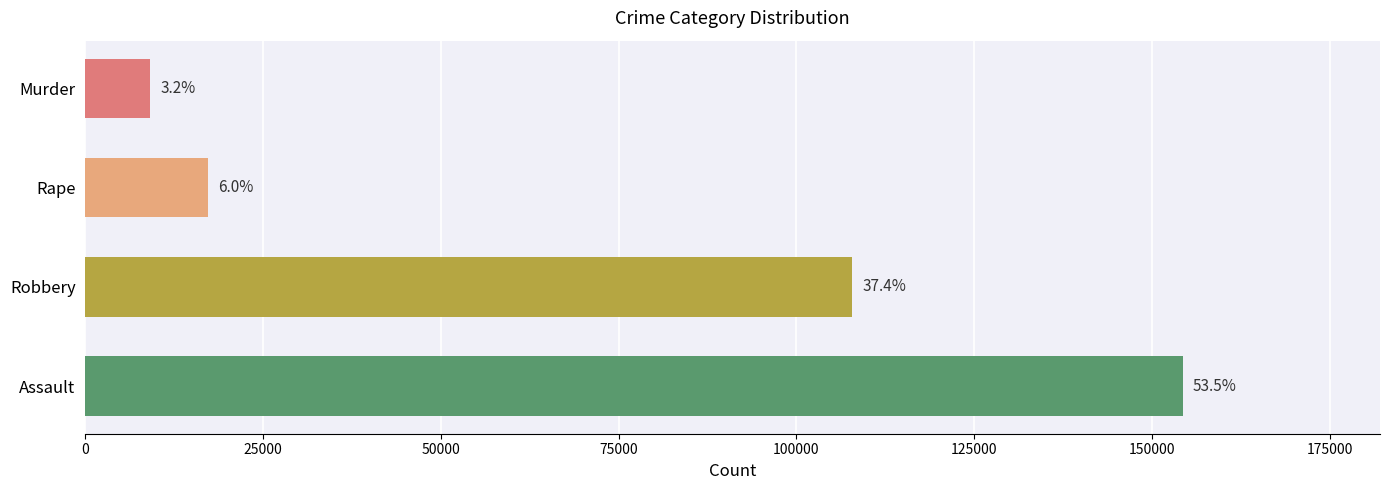

Does the chart contain any negative values?

No